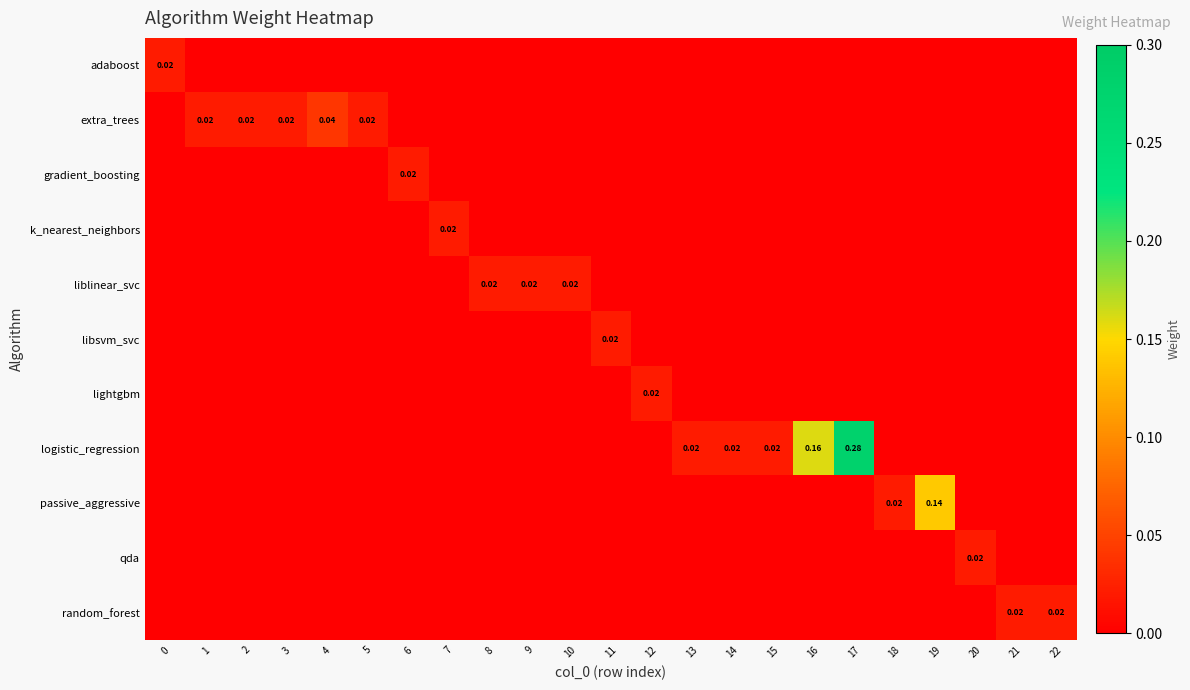

True or false: liblinear_svc has a value of 0.0 at 10.

False